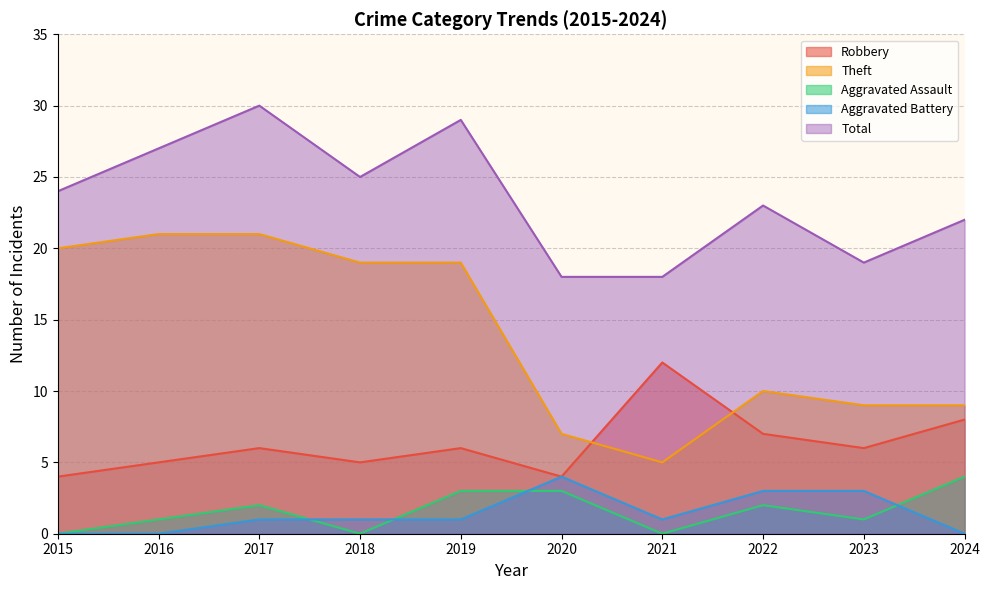

Where is Aggravated Assault nearest to the value 2?

2017